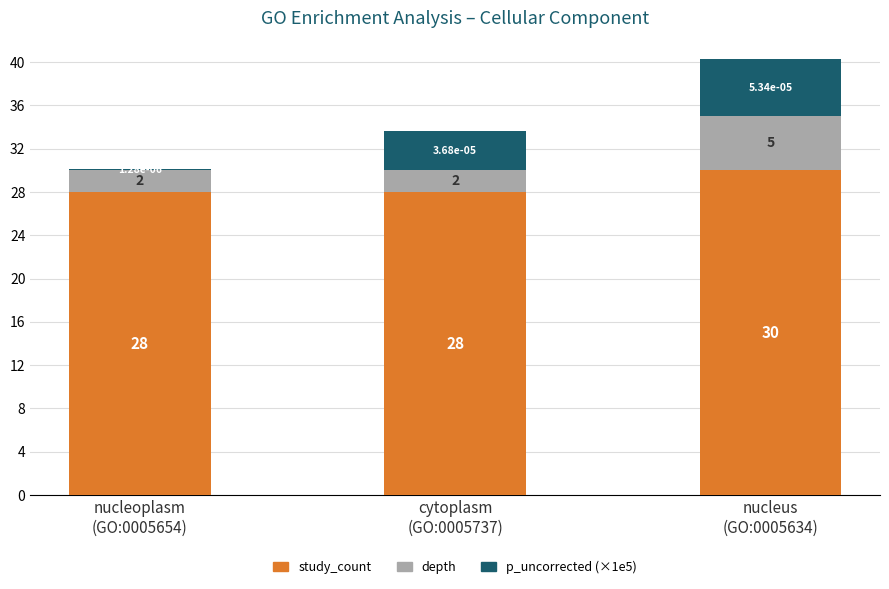

What is the average value of the study_count series?

28.7